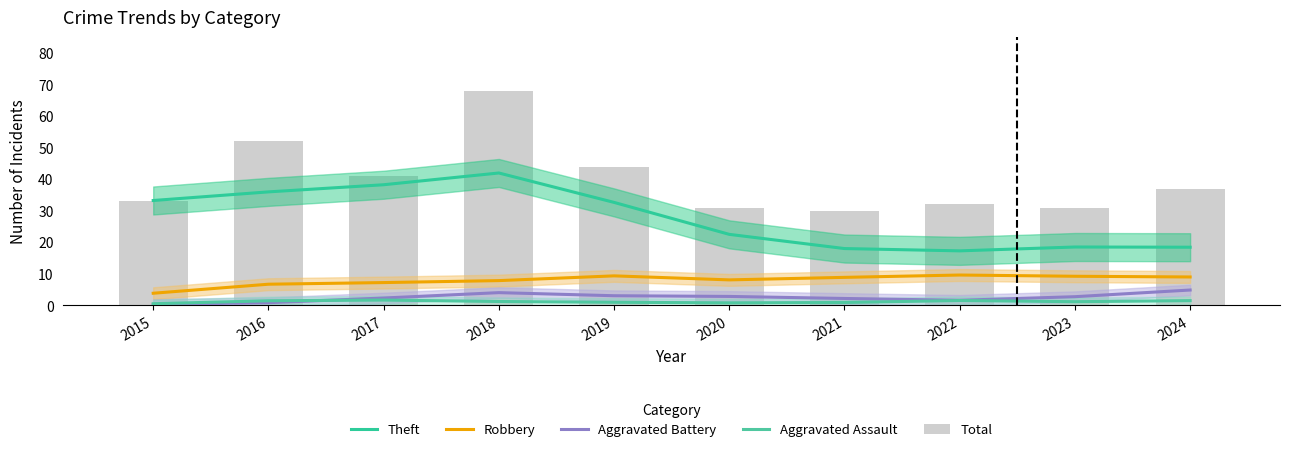

What is the sum of all Total values?

399.0